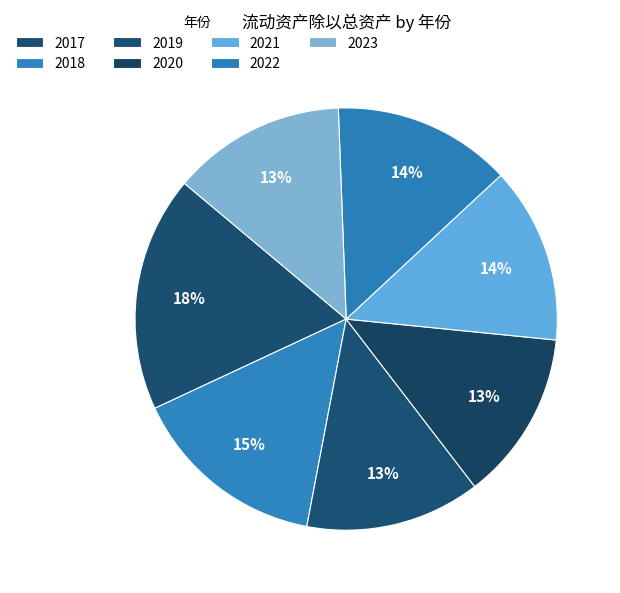

Do 2018 and 2023 together represent more than half of the pie?

No